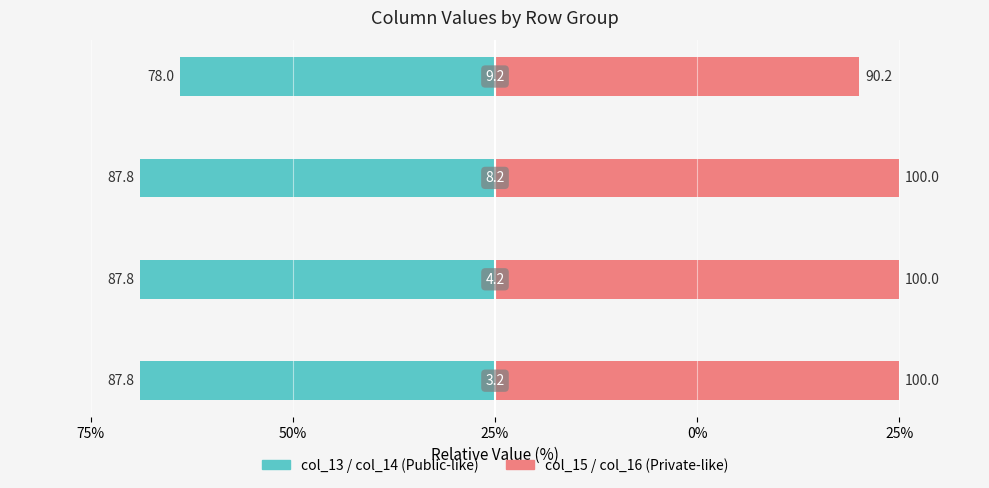

What is the difference between the maximum and minimum values in the col_15 / col_16 series?

9.8